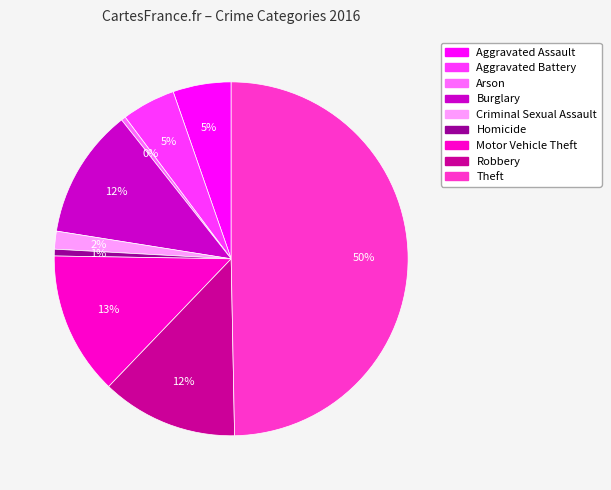

To the nearest percent, what is the average slice percentage?

11%